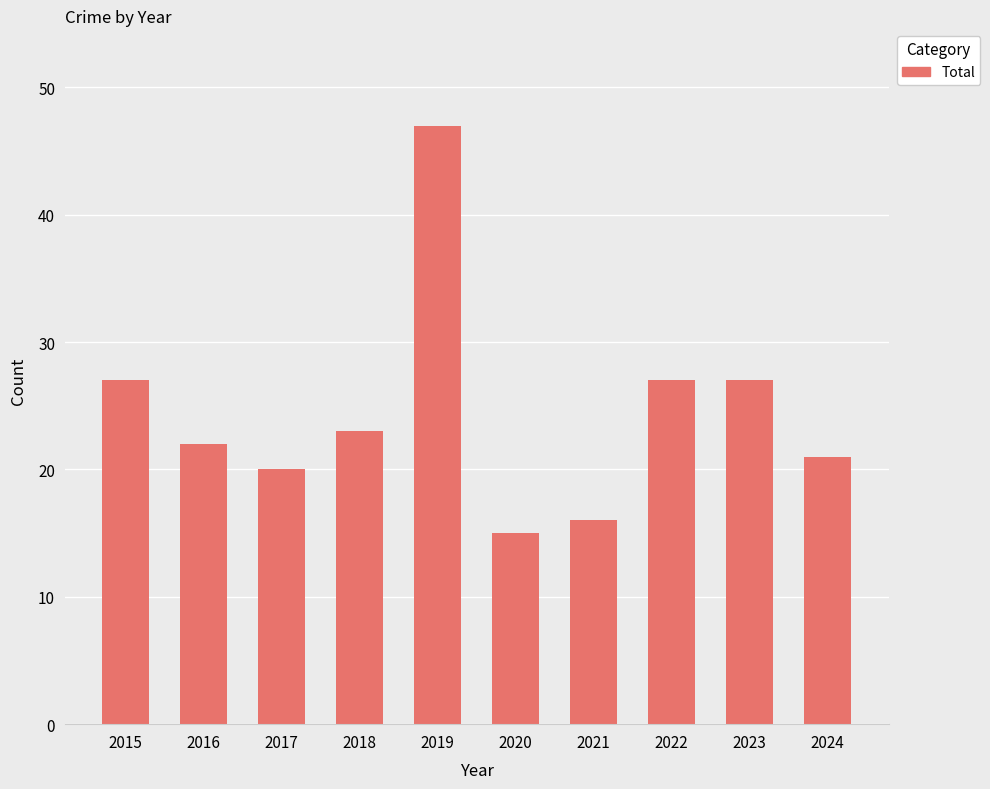

Reading right to left, what are all the values shown in this chart?

2024=21	2023=27	2022=27	2021=16	2020=15	2019=47	2018=23	2017=20	2016=22	2015=27